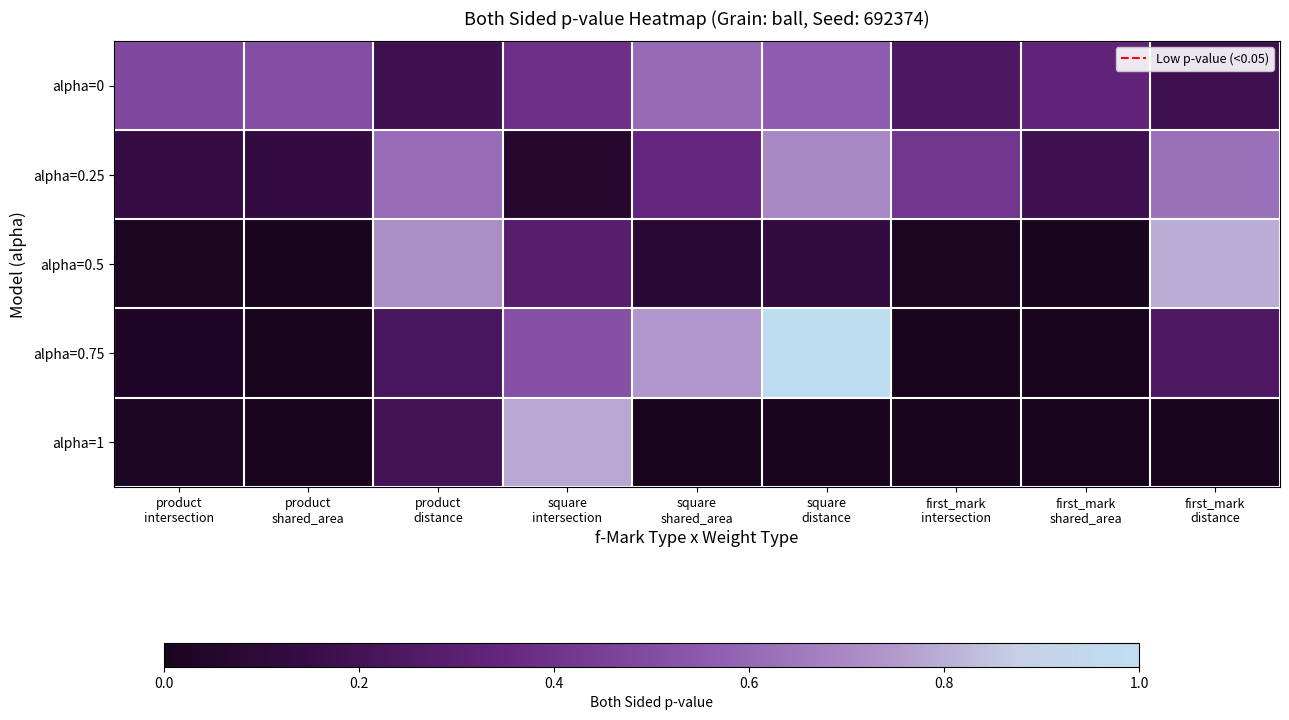

Rank the series by their maximum value, from highest to lowest.

alpha=0.75, alpha=0.5, alpha=1, alpha=0.25, alpha=0